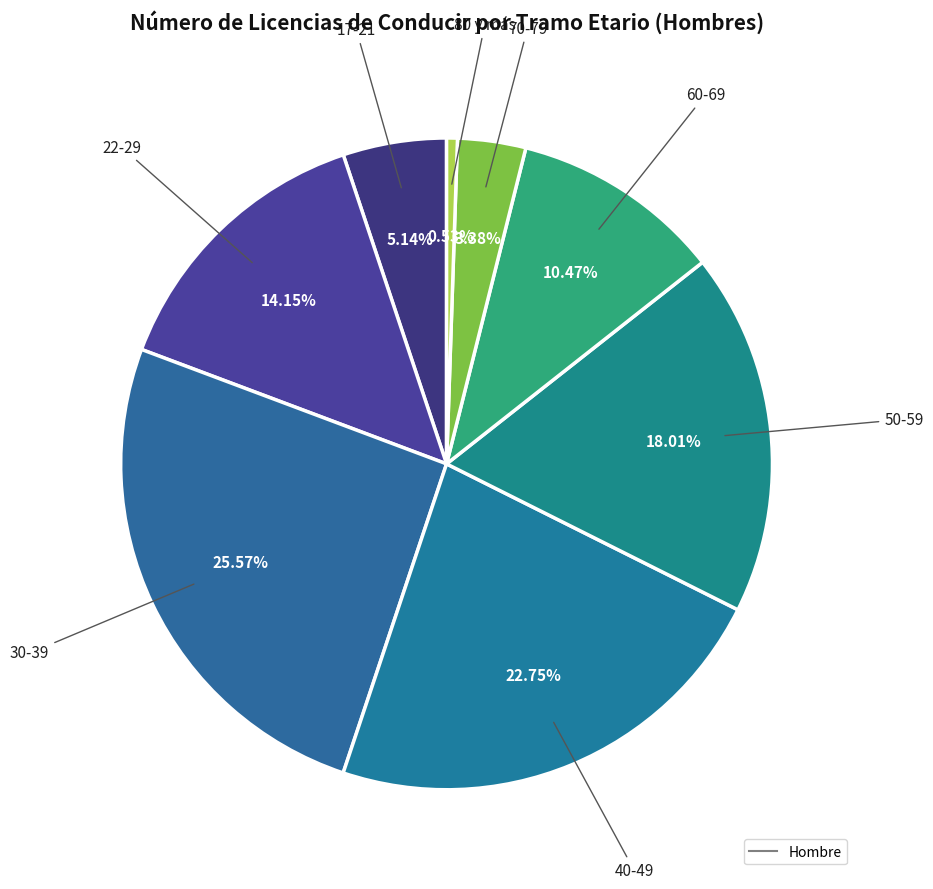

Count the number of slices in the pie.

8